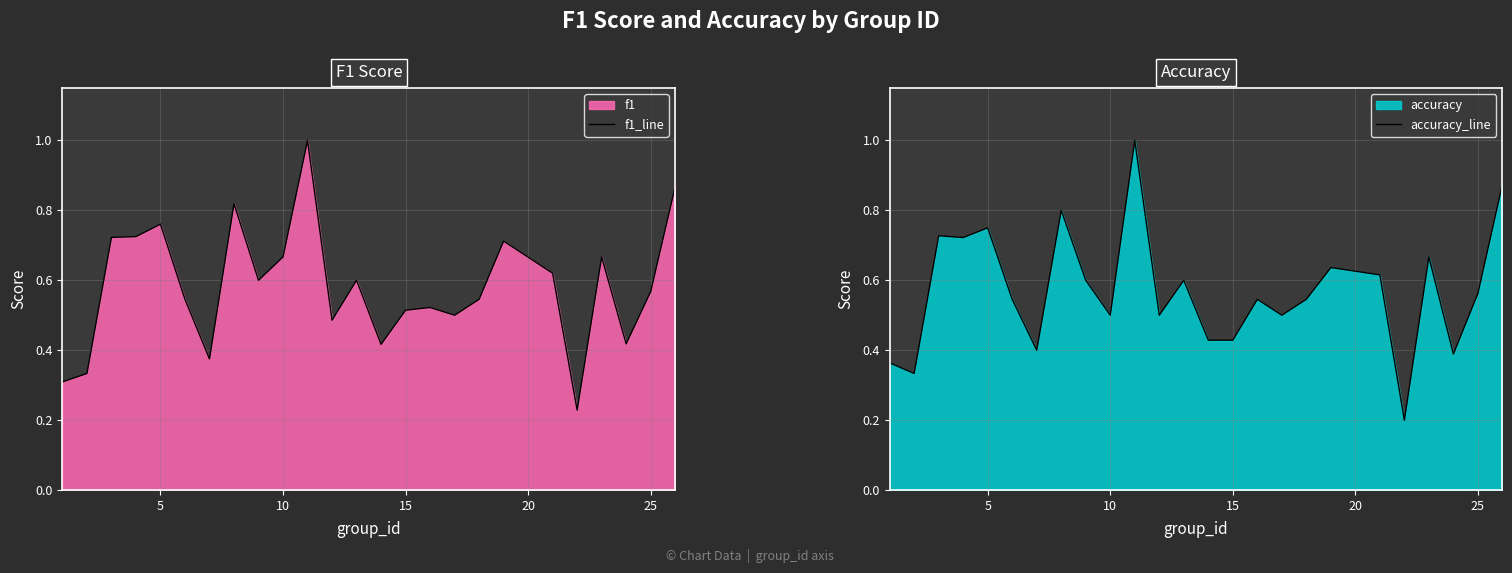

What is the value of the f1_line point at the 3rd from the left?

0.7